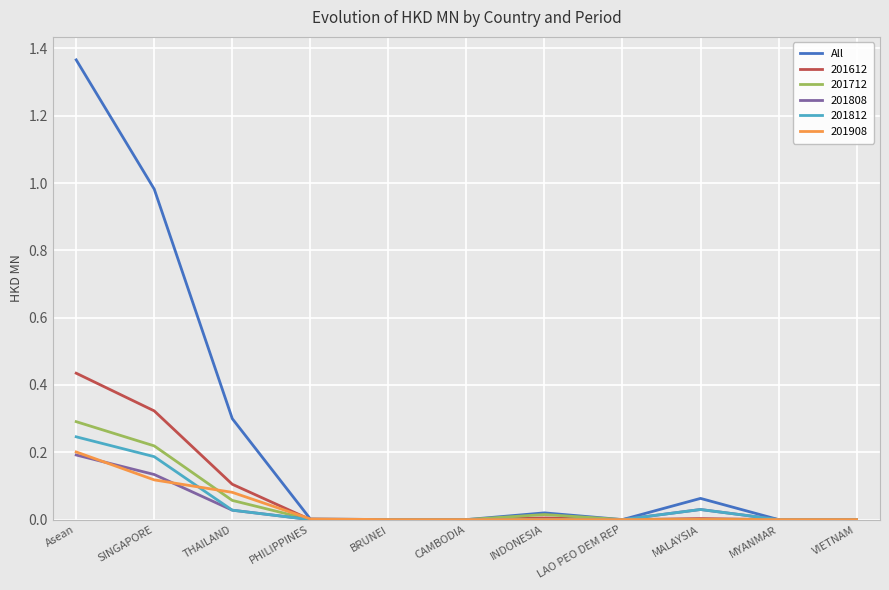

Which category has the highest value across all series?

Asean